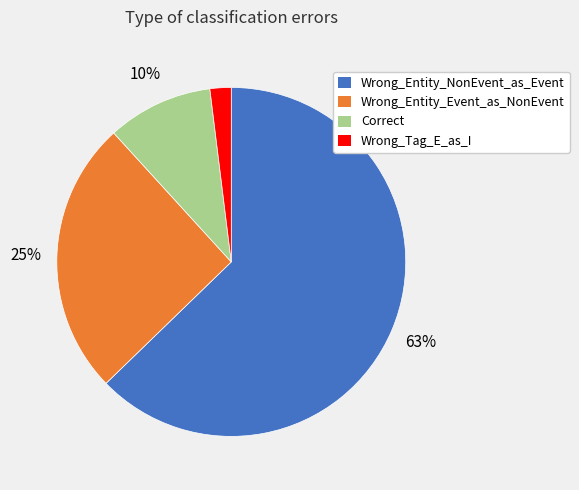

To the nearest percent, what percentage of the pie is Wrong_Tag_E_as_I?

2%